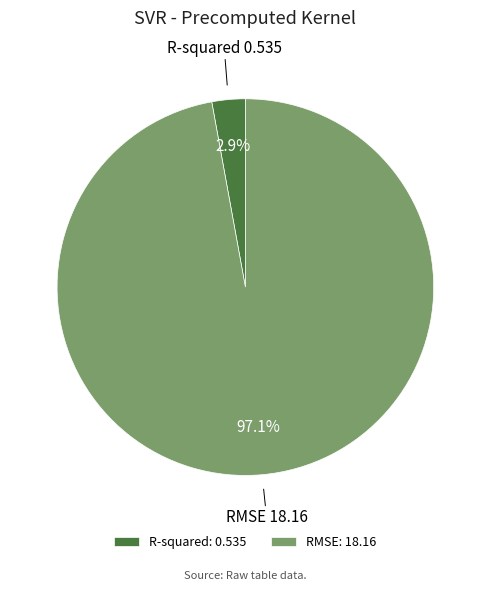

How many segments does this pie chart have?

2